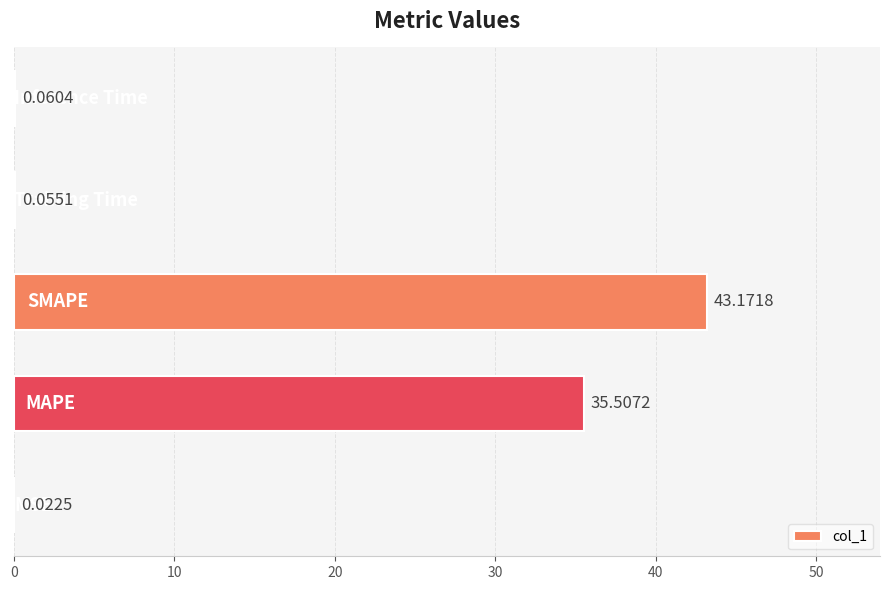

What is the sum of all values?

78.8